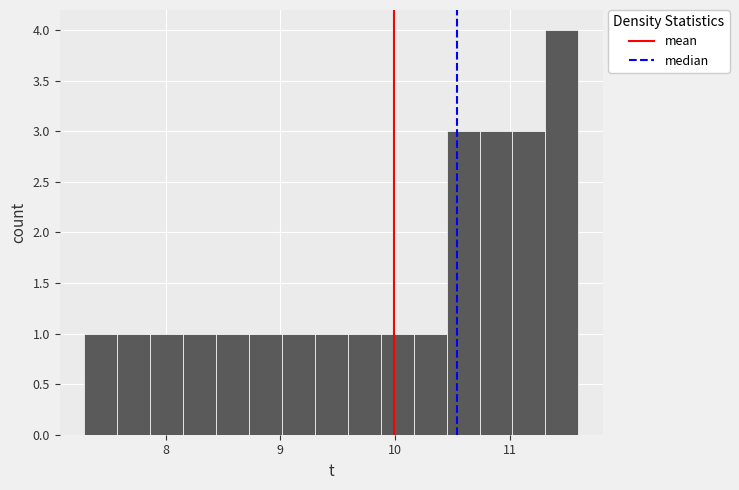

Read against the x-axis, roughly where is the centre of the tallest bar?

11.5